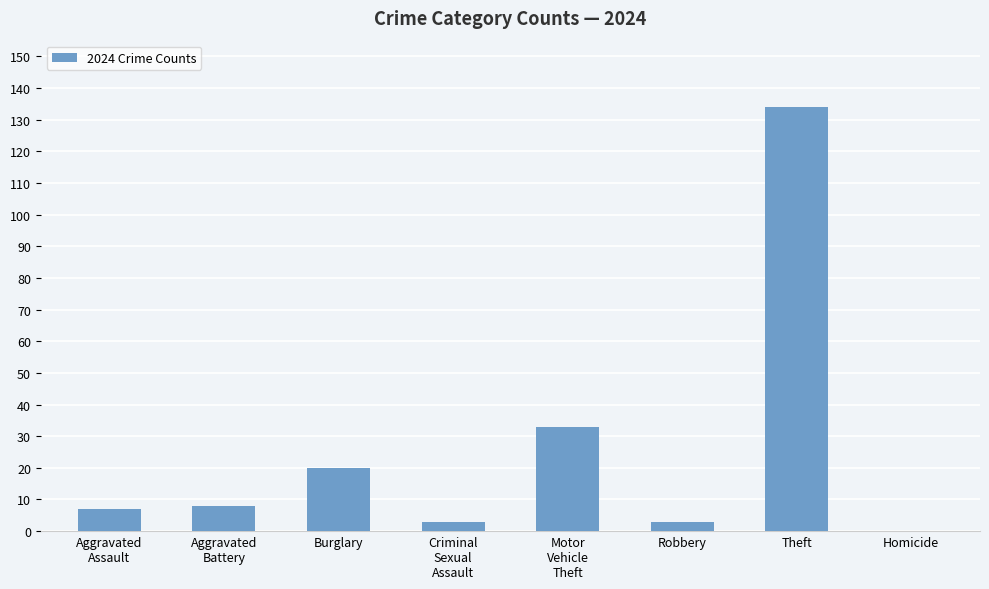

How many categories are shown in the chart?

8